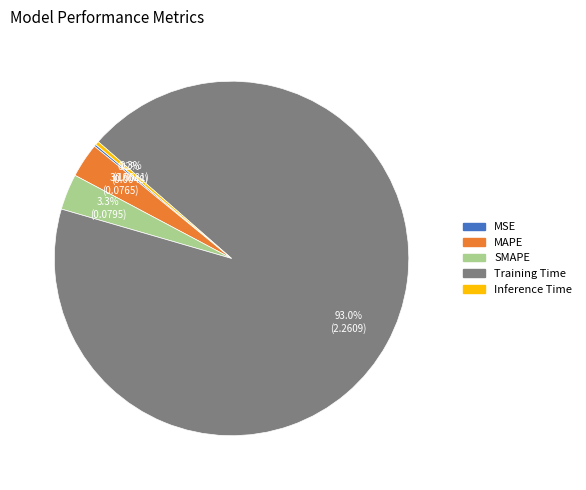

To the nearest percent, what is the average slice percentage?

20%